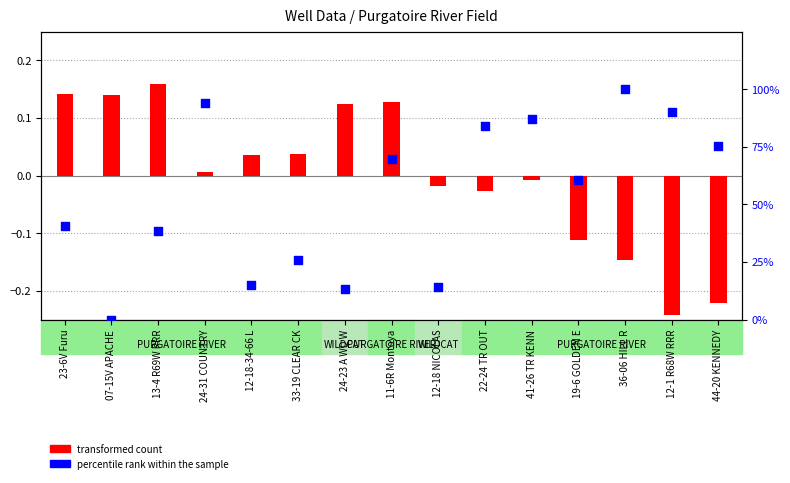

At how many categories does at least one series exceed 4?

14